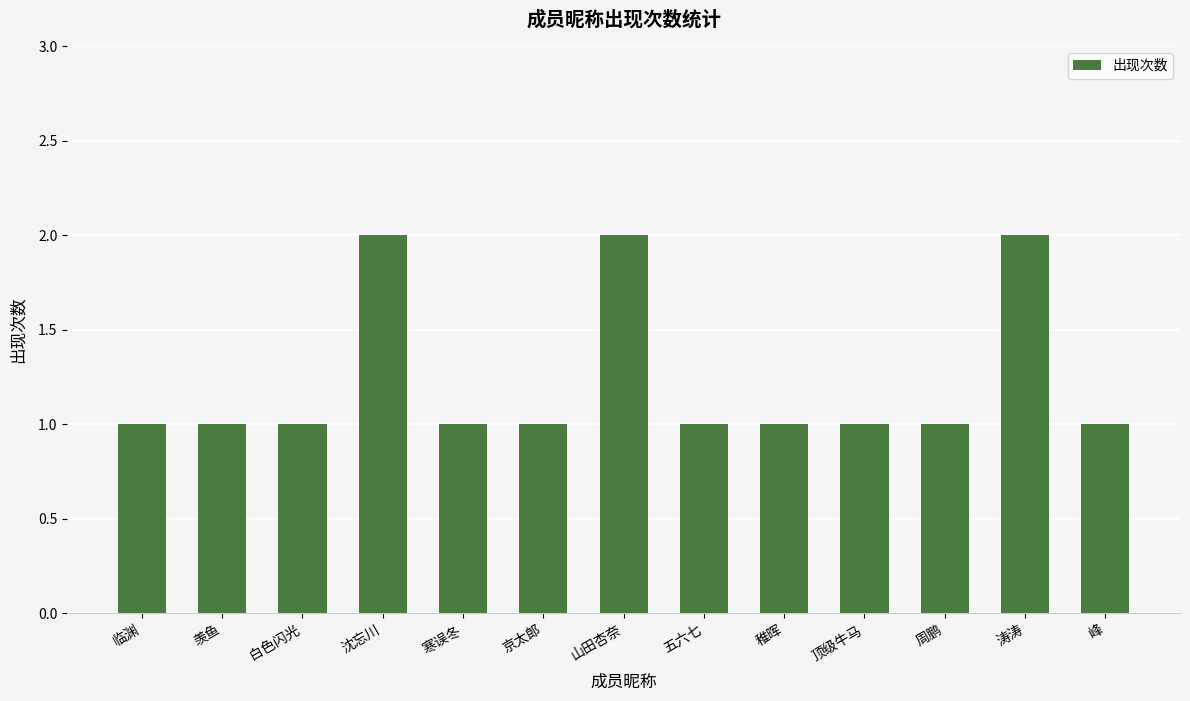

Approximately how many times larger is the value at 寒误冬 compared to 稚晖?

1.0